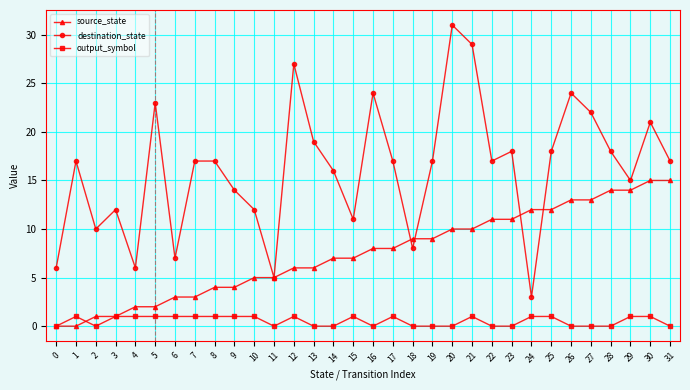

What is the sum of all destination_state values?

518